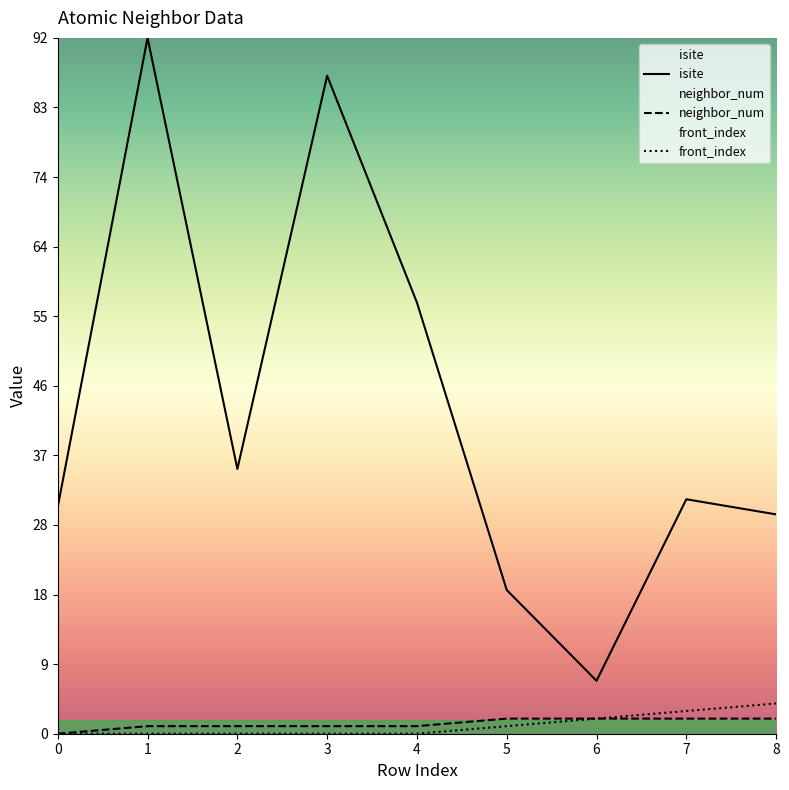

Reading left to right, extract all data points from this chart.

isite: 0=30	1=92	2=35	3=87	4=57	5=19	6=7	7=31	8=29
neighbor_num: 0=0	1=1	2=1	3=1	4=1	5=2	6=2	7=2	8=2
front_index: 0=0	1=0	2=0	3=0	4=0	5=1	6=2	7=3	8=4